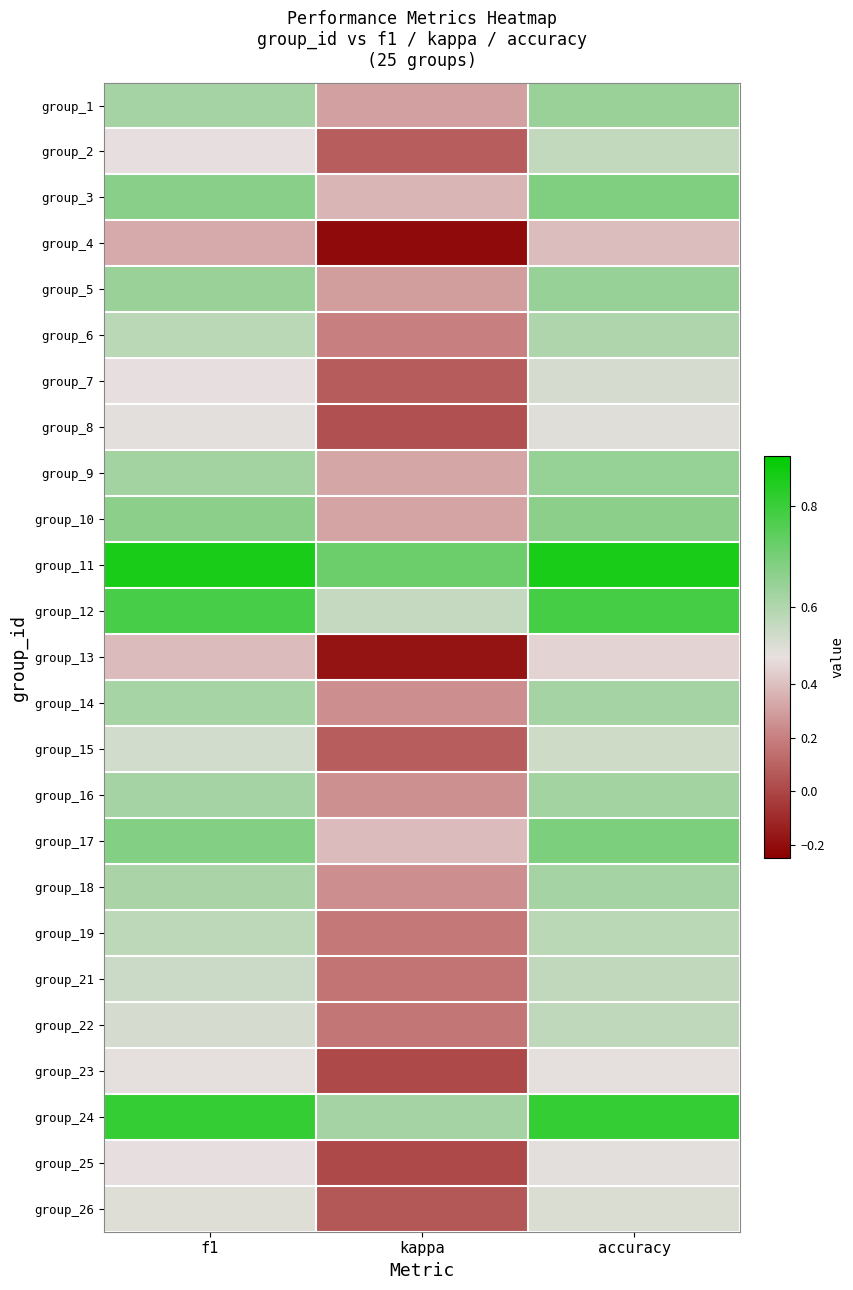

Reading left to right, extract all data points from this chart.

group_1: f1=0.6	kappa=0.3	accuracy=0.6
group_2: f1=0.5	kappa=0.1	accuracy=0.6
group_3: f1=0.7	kappa=0.4	accuracy=0.7
group_4: f1=0.3	kappa=-0.2	accuracy=0.4
group_5: f1=0.6	kappa=0.3	accuracy=0.6
group_6: f1=0.6	kappa=0.2	accuracy=0.6
group_7: f1=0.5	kappa=0.1	accuracy=0.5
group_8: f1=0.5	kappa=0.0	accuracy=0.5
group_9: f1=0.6	kappa=0.3	accuracy=0.6
group_10: f1=0.7	kappa=0.3	accuracy=0.7
group_11: f1=0.9	kappa=0.7	accuracy=0.9
group_12: f1=0.8	kappa=0.6	accuracy=0.8
group_13: f1=0.4	kappa=-0.2	accuracy=0.5
group_14: f1=0.6	kappa=0.2	accuracy=0.6
group_15: f1=0.5	kappa=0.1	accuracy=0.5
group_16: f1=0.6	kappa=0.2	accuracy=0.6
group_17: f1=0.7	kappa=0.4	accuracy=0.7
group_18: f1=0.6	kappa=0.2	accuracy=0.6
group_19: f1=0.6	kappa=0.2	accuracy=0.6
group_21: f1=0.6	kappa=0.2	accuracy=0.6
group_22: f1=0.5	kappa=0.2	accuracy=0.6
group_23: f1=0.5	kappa=0.0	accuracy=0.5
group_24: f1=0.8	kappa=0.6	accuracy=0.8
group_25: f1=0.5	kappa=0.0	accuracy=0.5
group_26: f1=0.5	kappa=0.1	accuracy=0.5